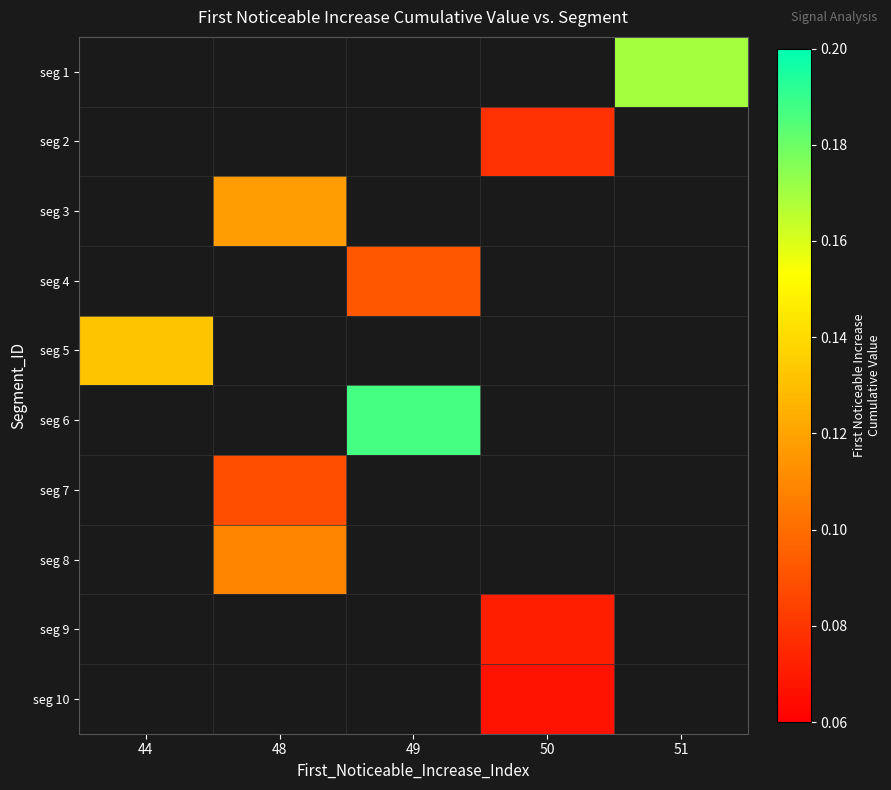

What is the maximum value shown in the chart?

0.2